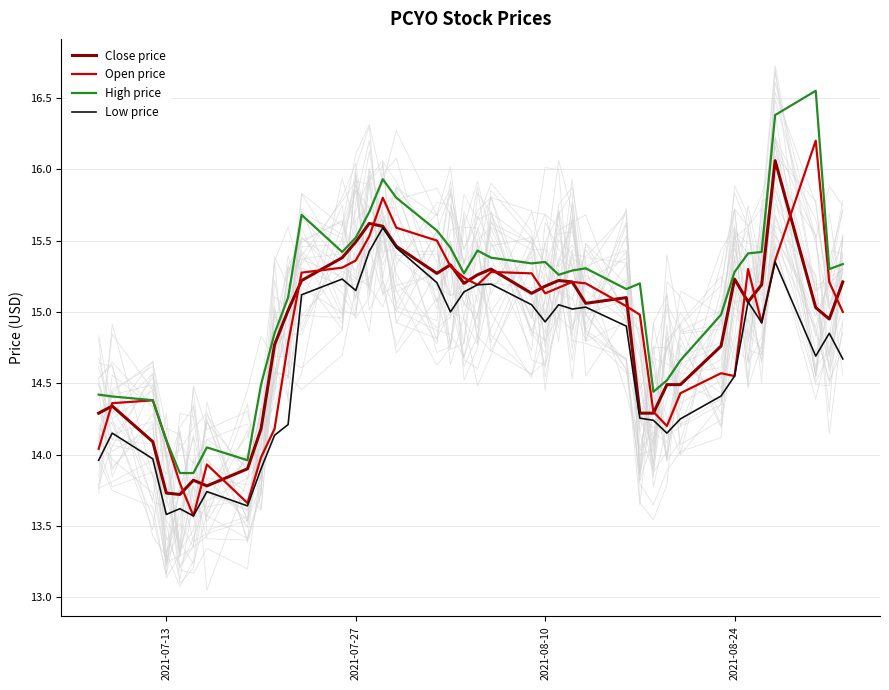

What is the lowest value of the High price series?

13.9